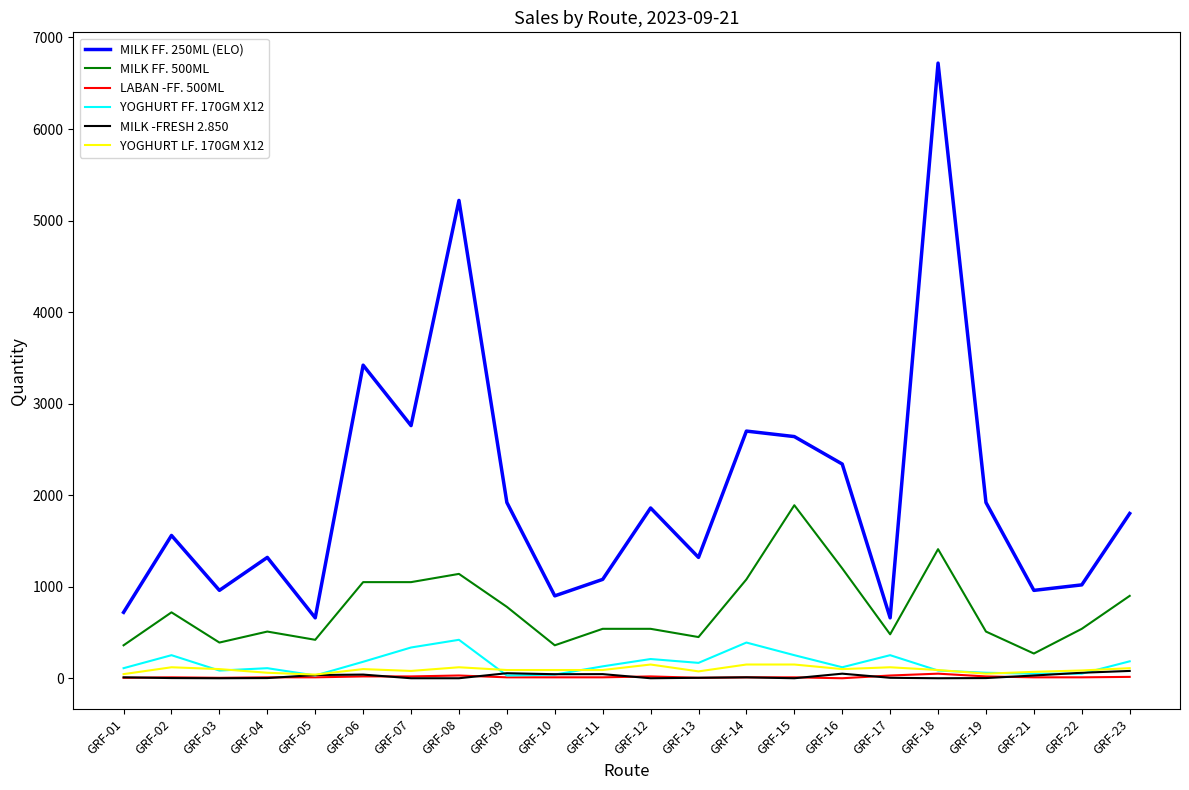

What are all the series names shown in the legend?

MILK FF. 250ML (ELO), MILK FF. 500ML, LABAN -FF. 500ML, YOGHURT FF. 170GM X12, MILK -FRESH 2.850, YOGHURT LF. 170GM X12